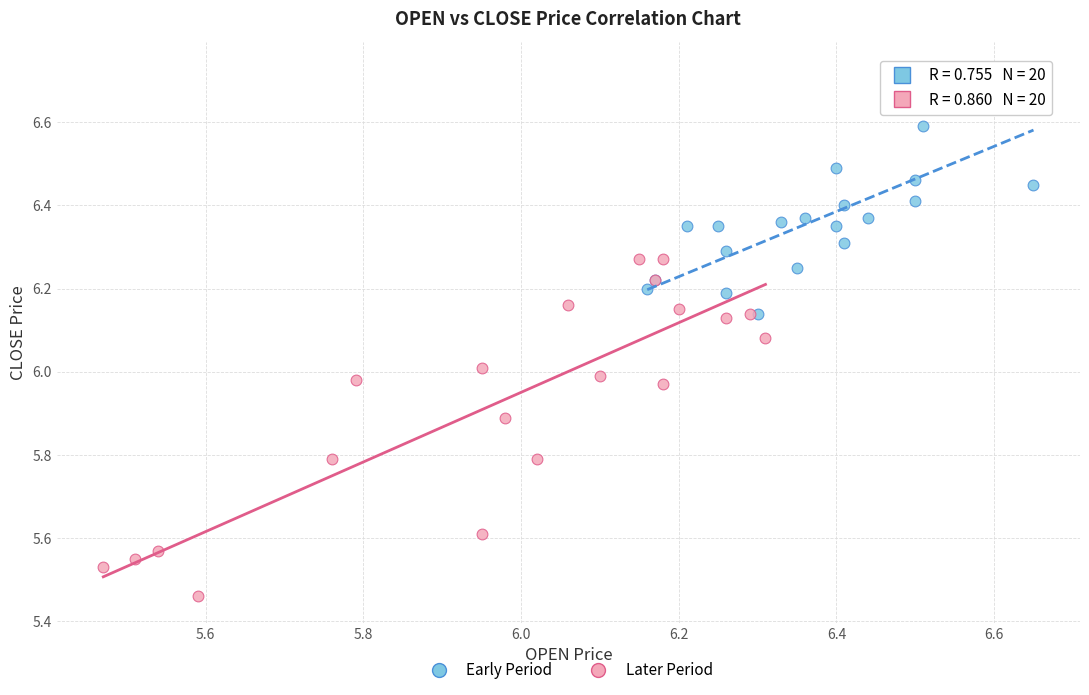

Which series reaches the minimum Y coordinate?

Later Period